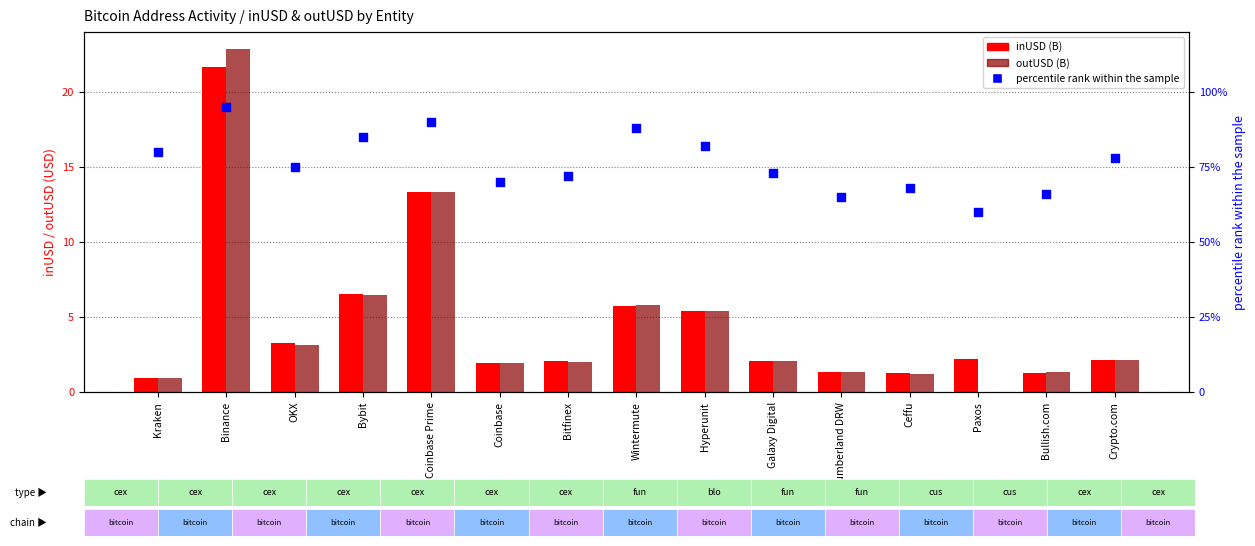

Is the value of percentile rank within the sample at Binance greater than the value of inUSD (B) at Cumberland DRW?

Yes